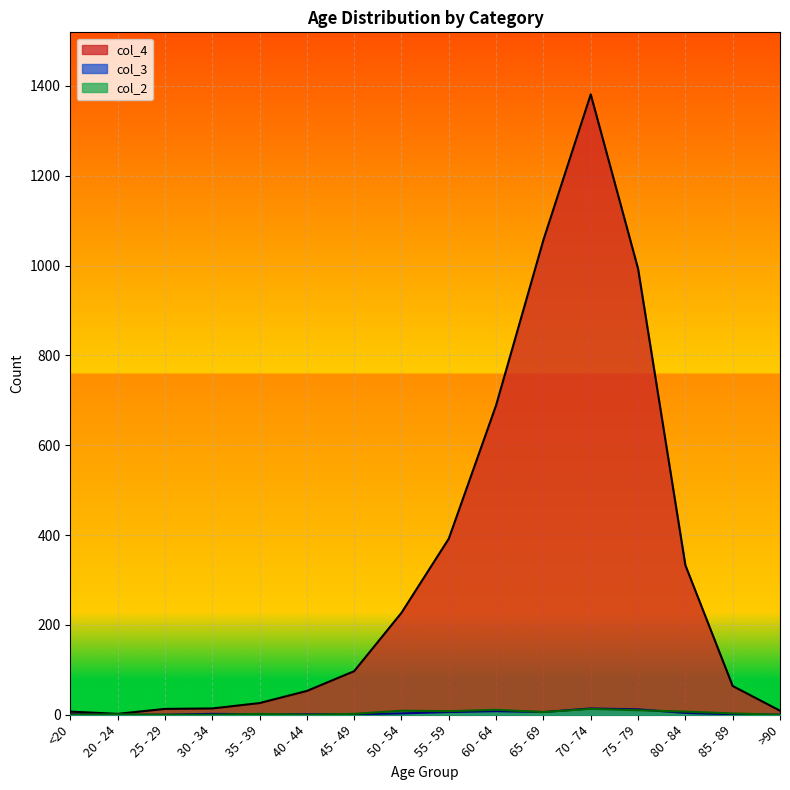

What is the average value of the col_2 series?

4